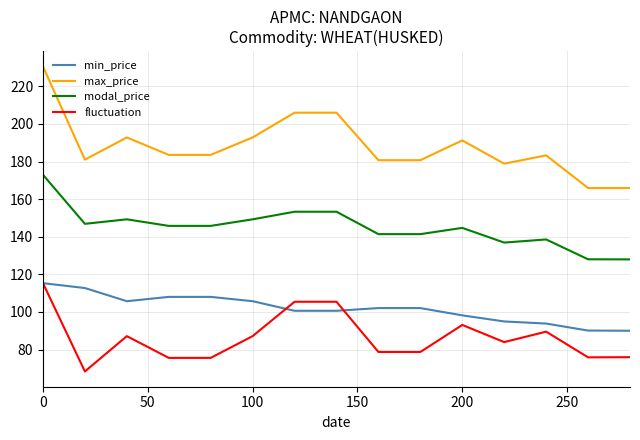

What is the smallest value displayed?

68.3